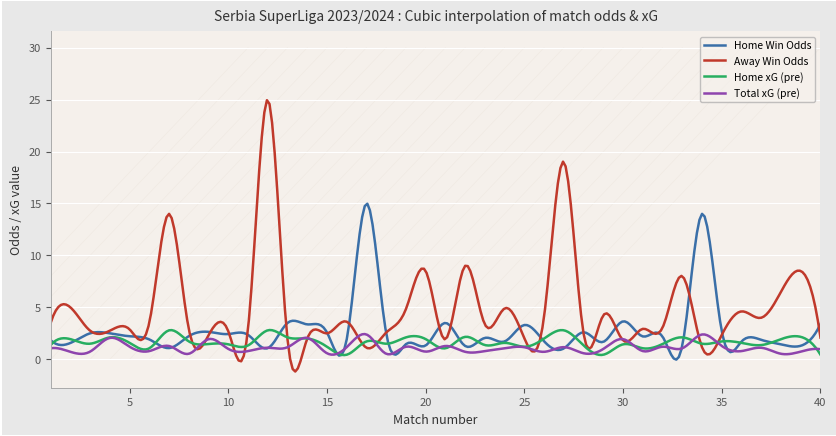

Which series has the largest range (max minus min)?

Away Win Odds